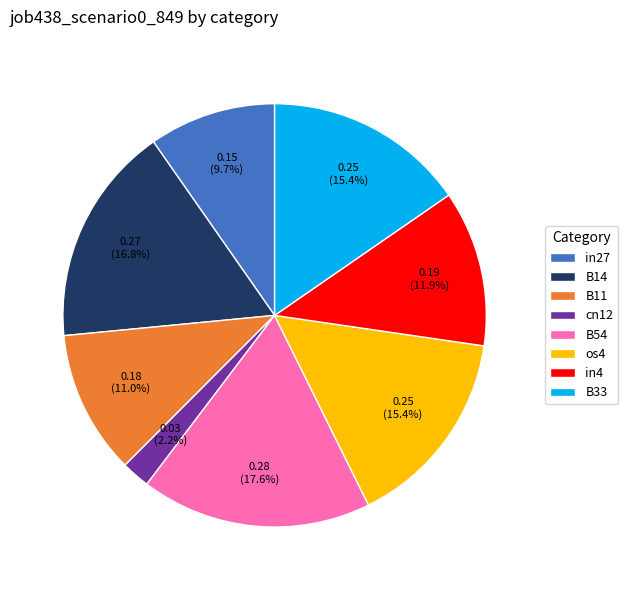

Is B14 the majority of the pie?

No